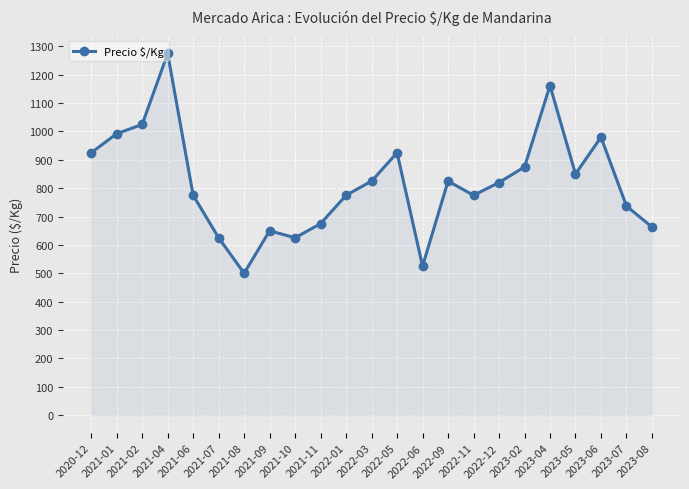

The value at 2021-07 is 181. True or false?

False